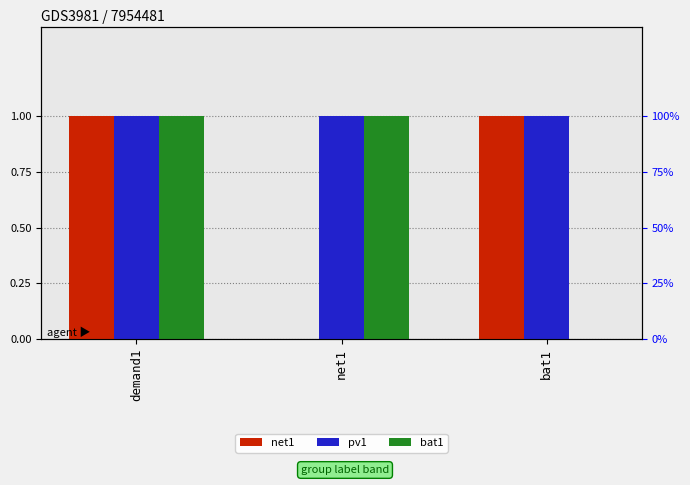

What is the average value of the pv1 series?

1